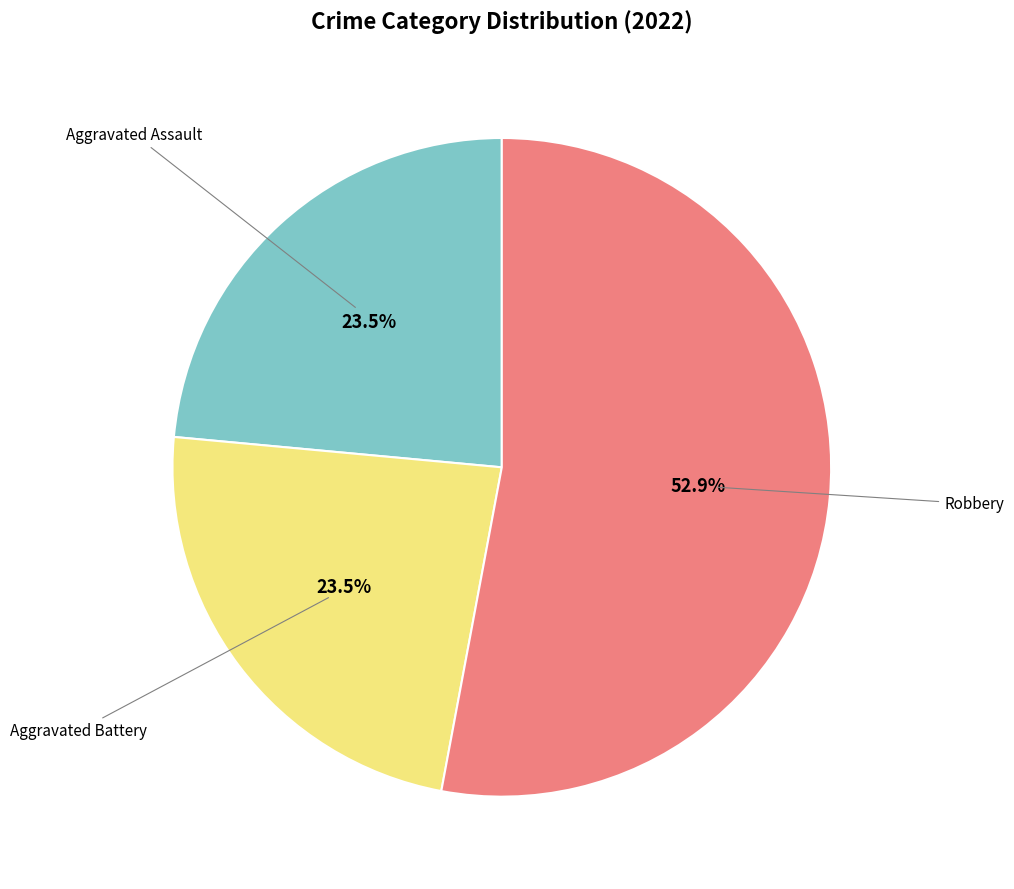

Does any single category account for the majority?

Yes